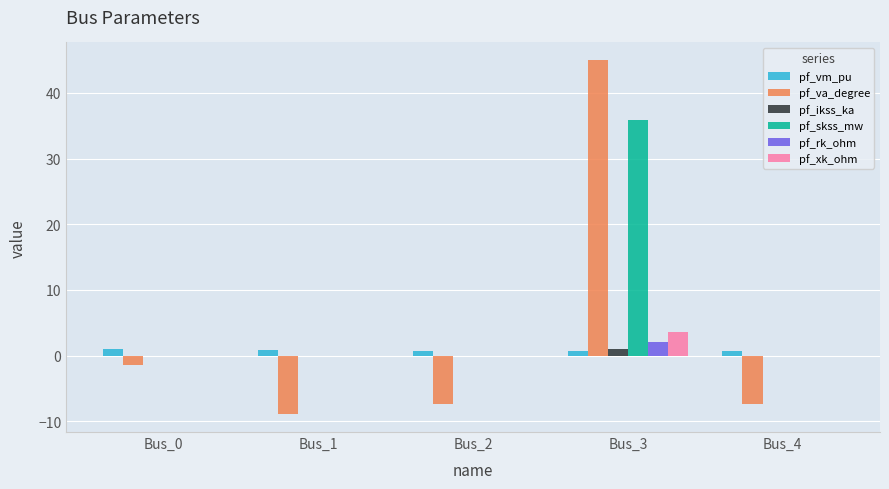

Between Bus_0 and Bus_4, which series saw the biggest shift?

pf_va_degree